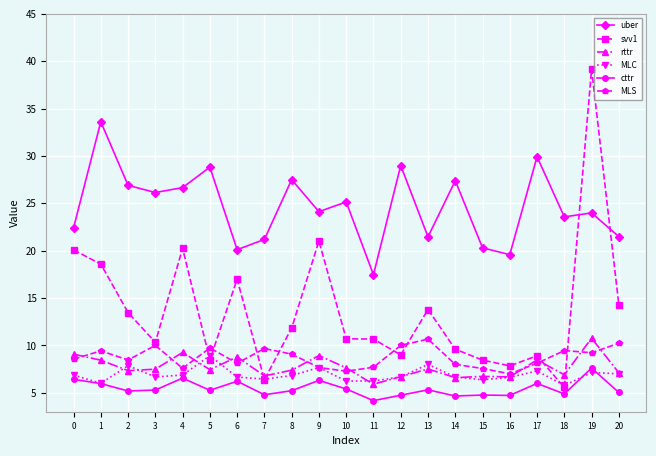

What is the value of the cttr point at the 4th from the left?

5.3